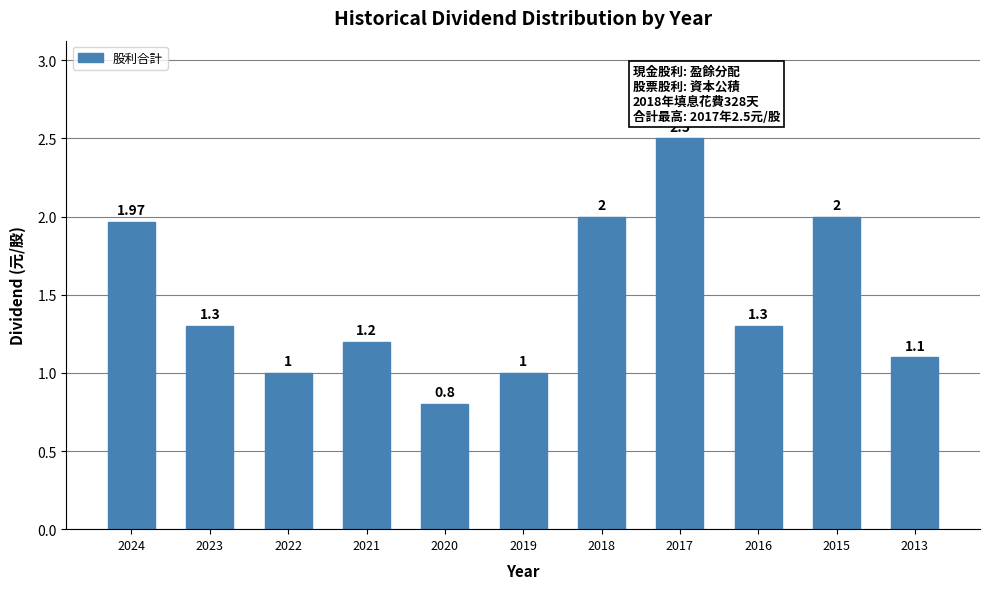

What is the minimum value shown in the chart?

0.8